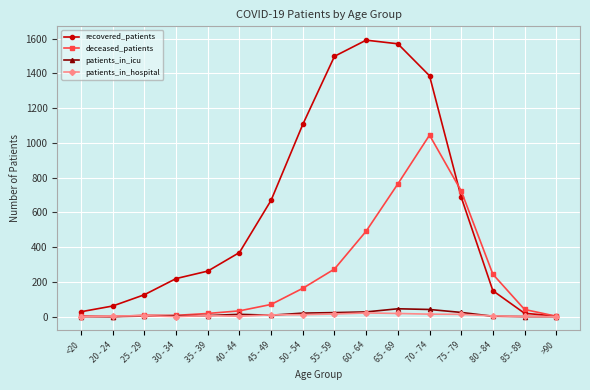

What is the difference between the maximum and second lowest values in the recovered_patients series?

1573